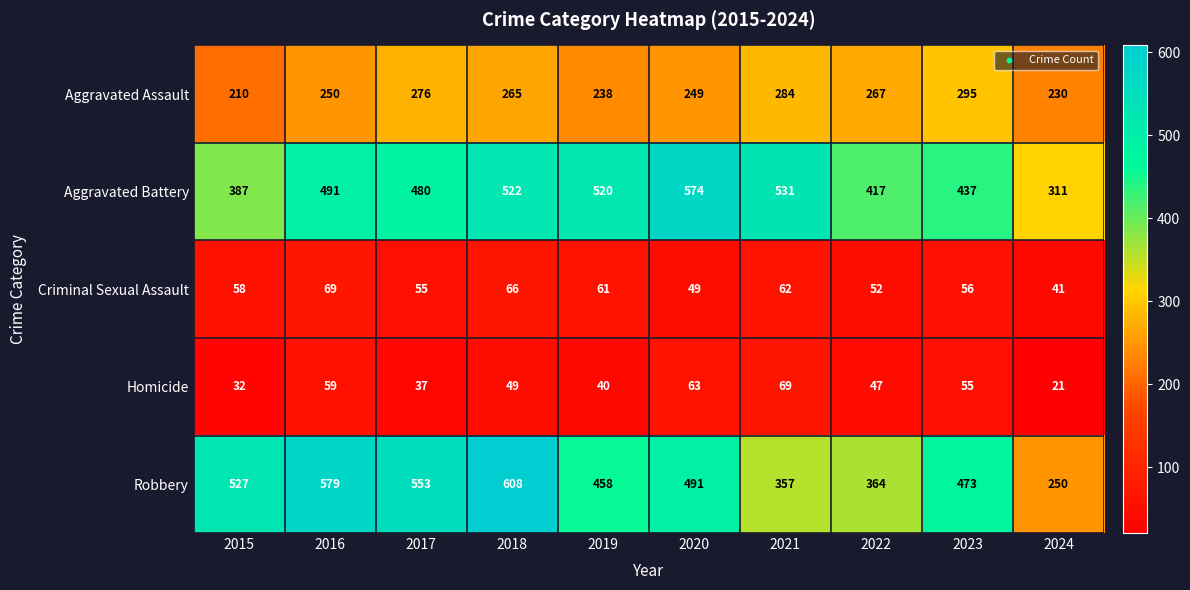

At how many categories does at least one series exceed 542?

4